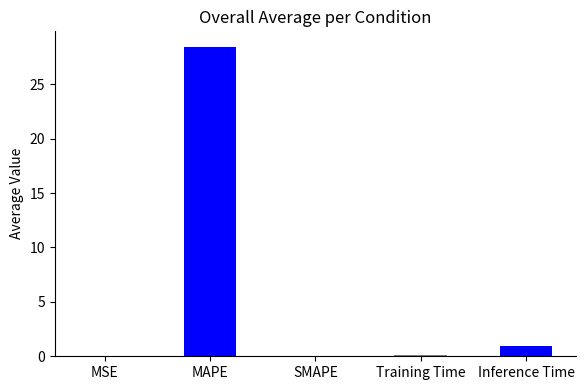

What is the sum of the values at Training Time and Inference Time?

1.0